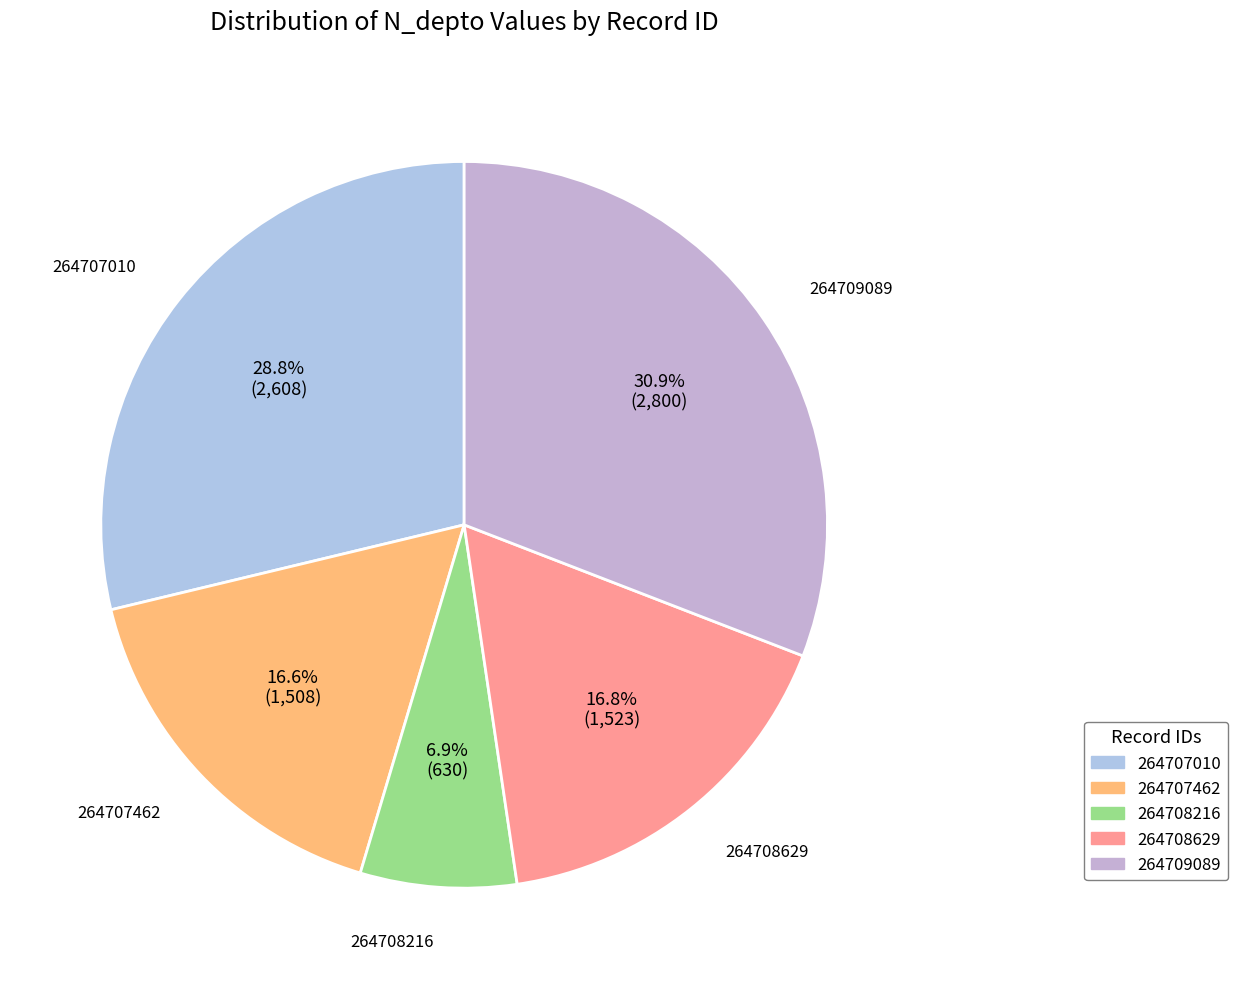

What percentage is NOT represented by 264709089?

69.1%